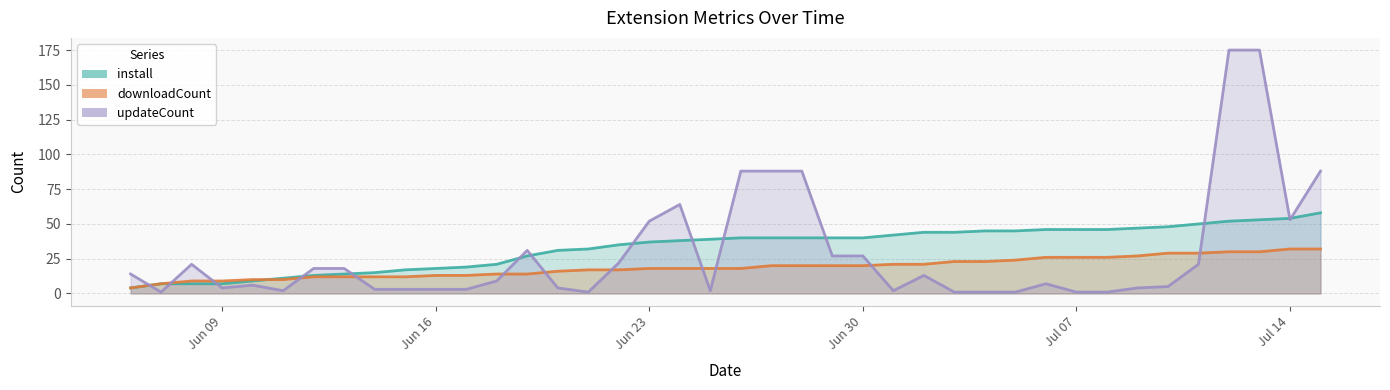

What is the sum of the updateCount values at 2025-06-13 and 2025-07-04?

19